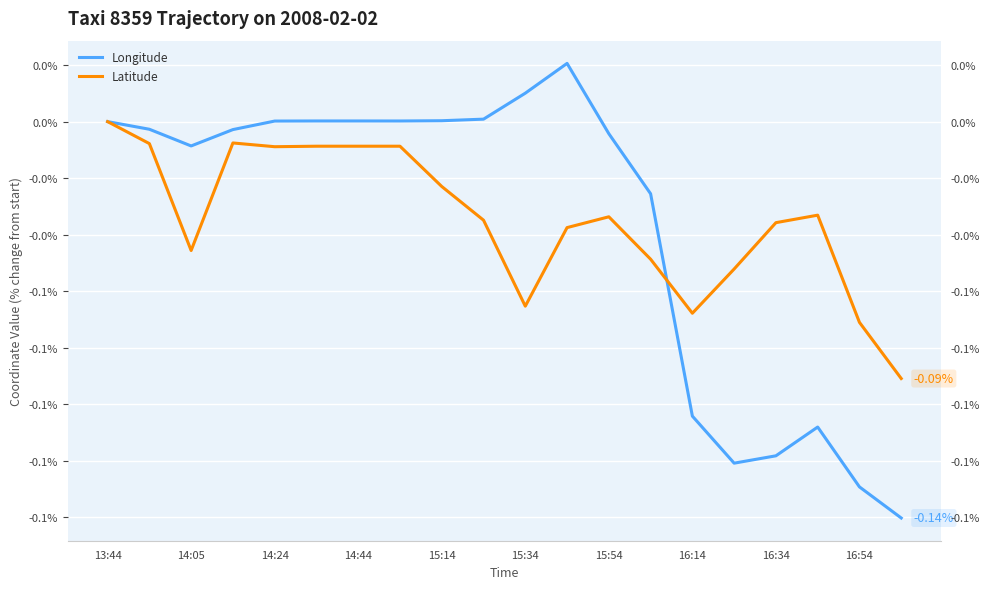

How many data points in Latitude are less than 0?

19